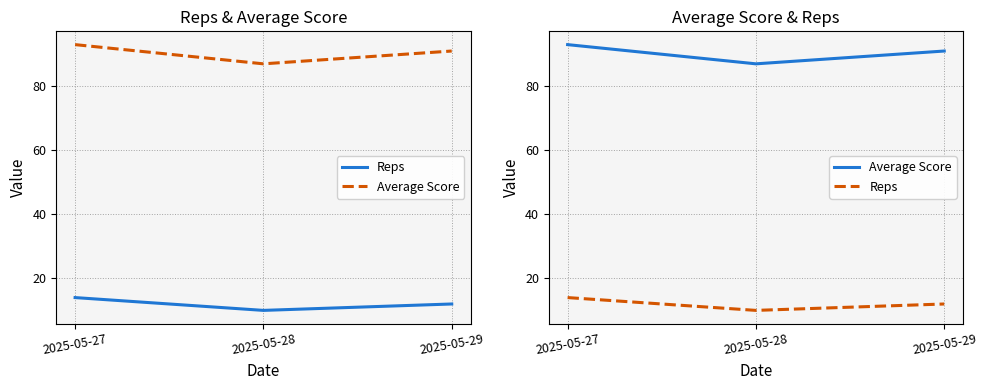

Which label corresponds to the smallest value in the chart?

2025-05-28